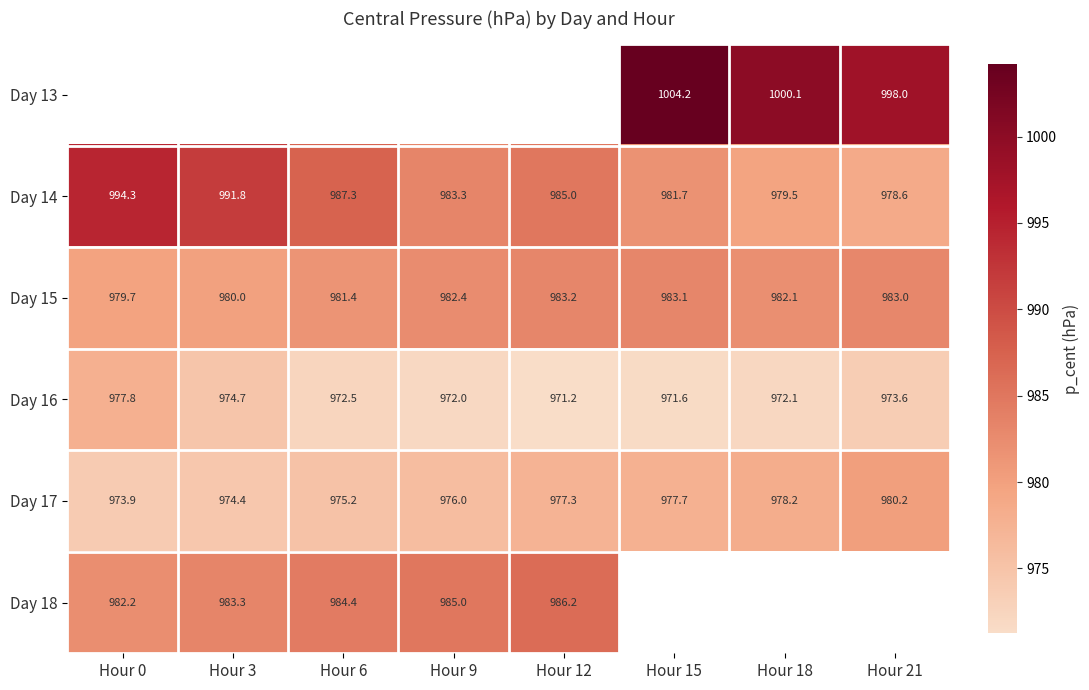

Is the value of Day 13 at Hour 15 greater than the value of Day 18 at Hour 12?

Yes